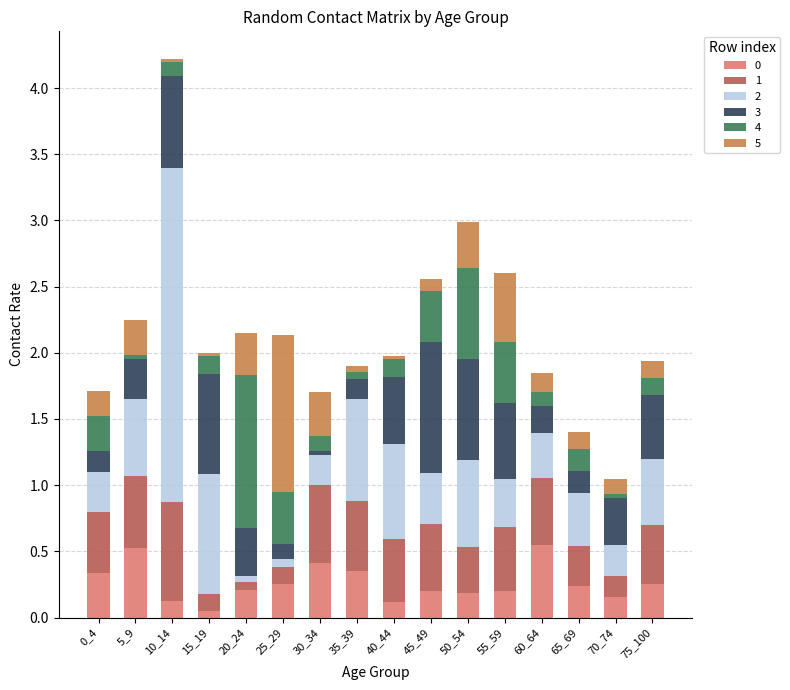

At 15_19, list the series in order from largest to smallest.

2, 3, 4, 1, 0, 5